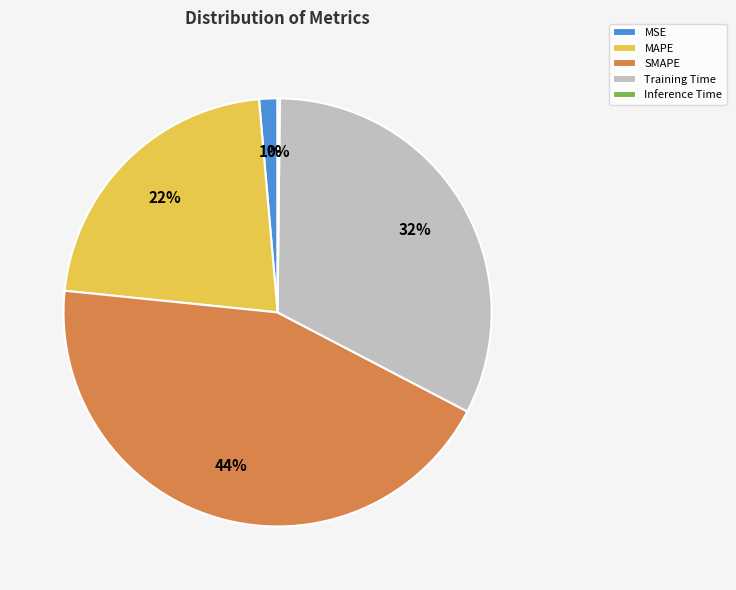

Does SMAPE account for over 50% of the chart?

No